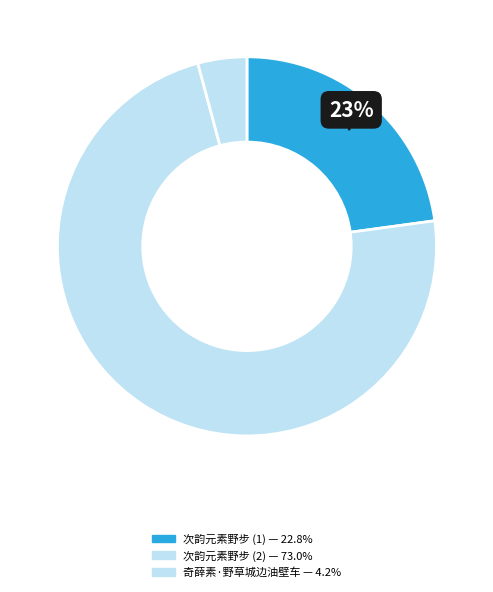

What is the smallest slice in the pie chart?

奇薛素·野草城边油壁车